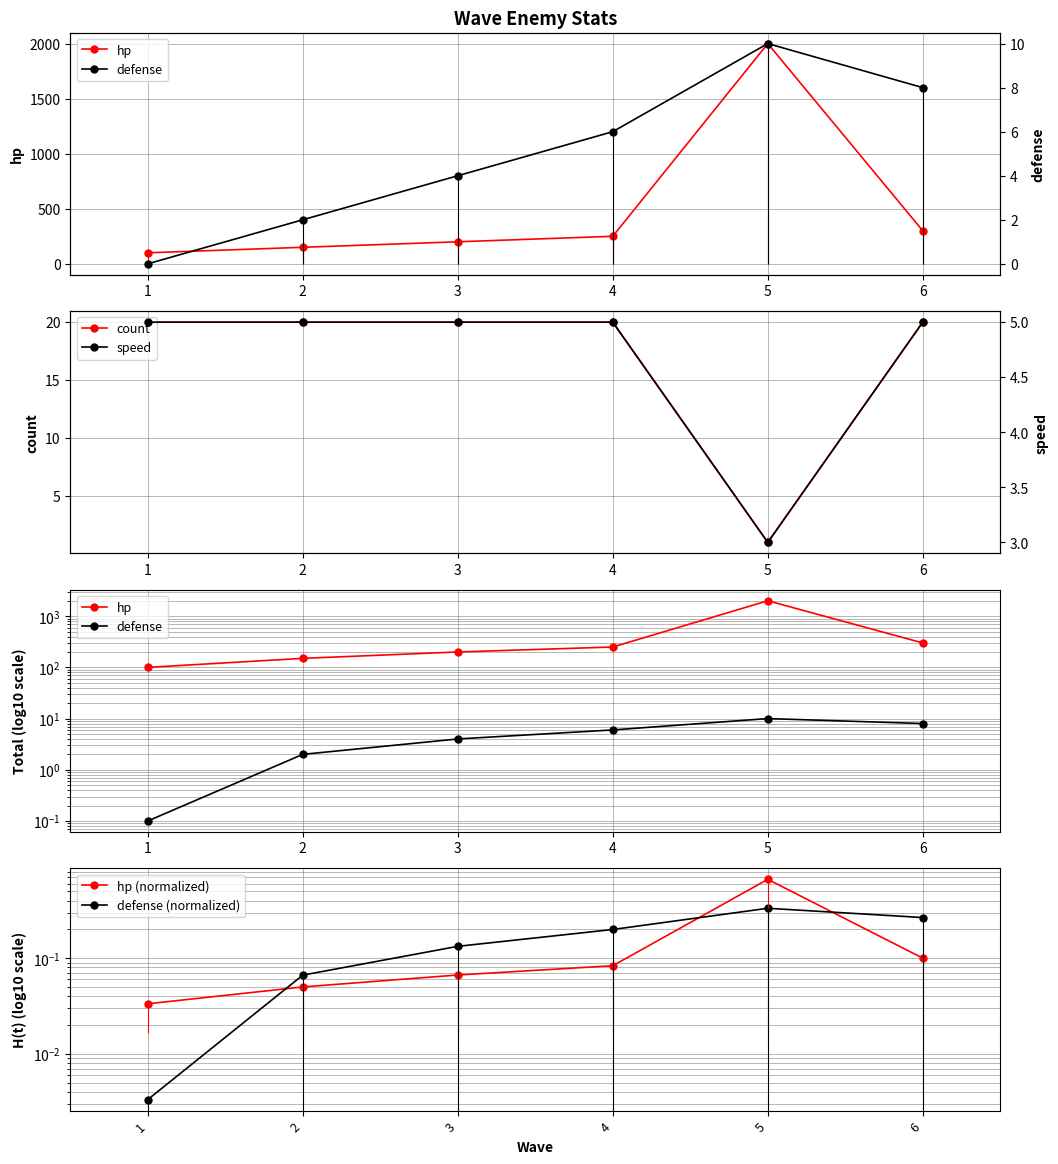

The value of count at 5 is 2. True or false?

False